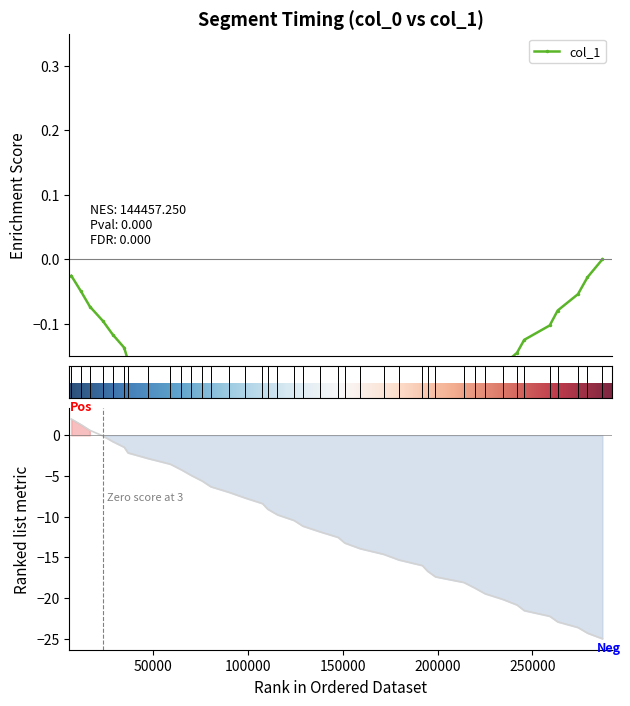

Does the chart have visible grid lines?

No